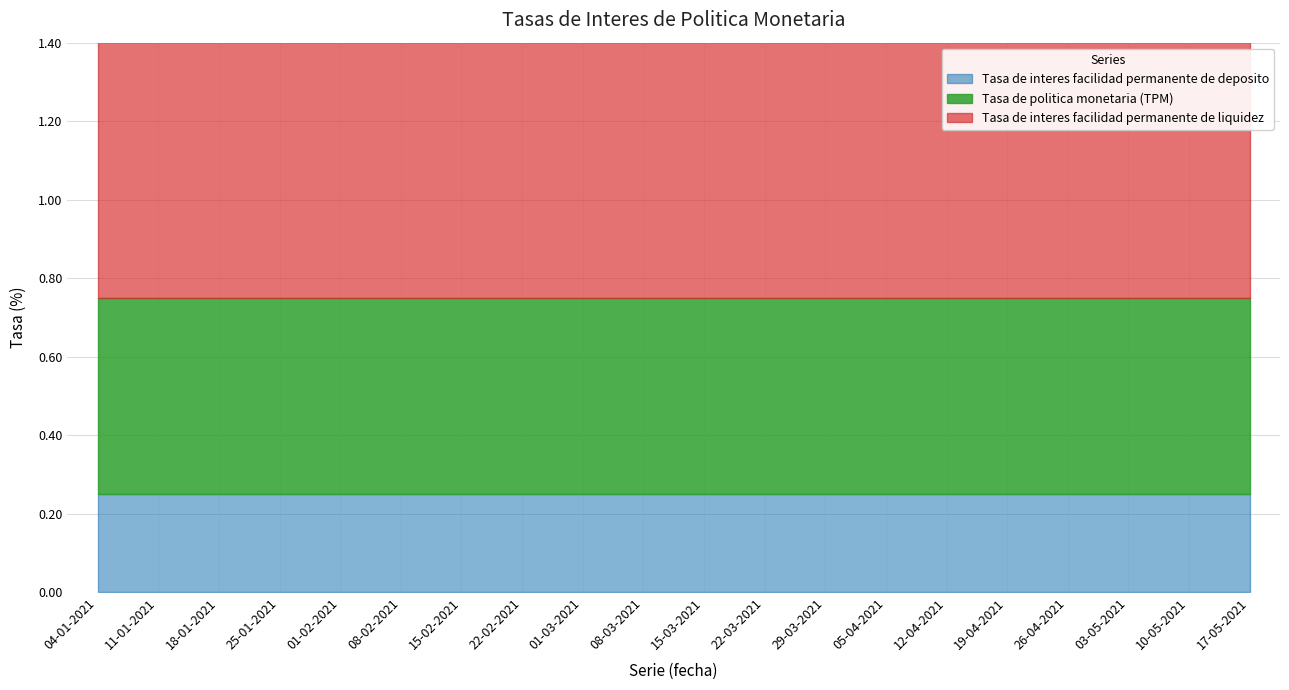

Which series has the largest range (max minus min)?

Tasa de politica monetaria (TPM)